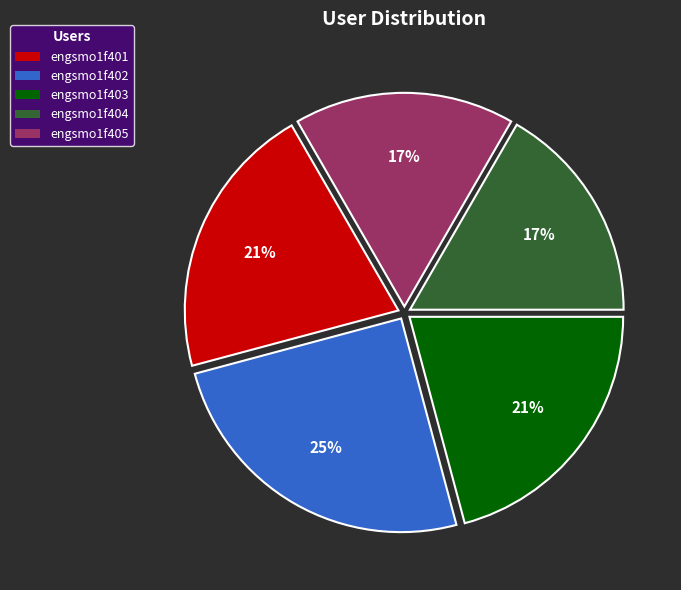

Approximately how many times larger is the value at engsmo1f401 compared to engsmo1f402?

0.8